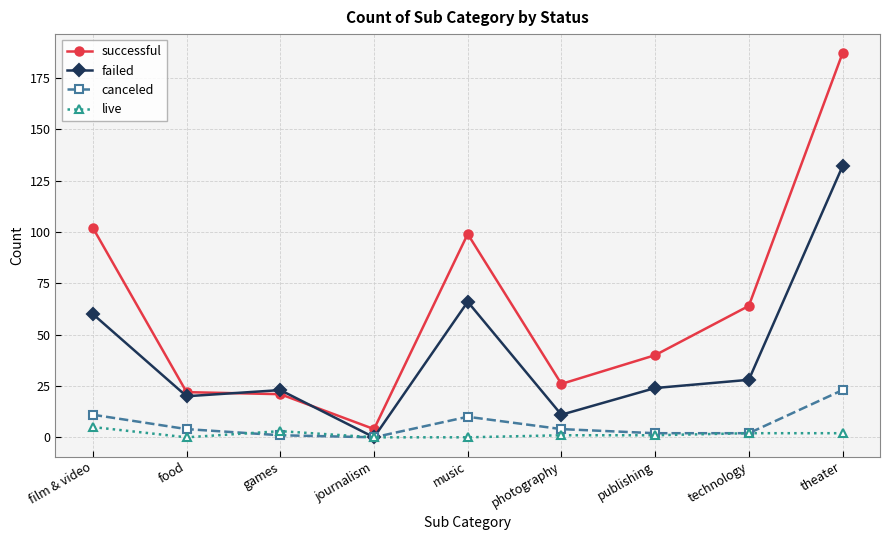

Between film & video and journalism, which series saw the biggest shift?

successful